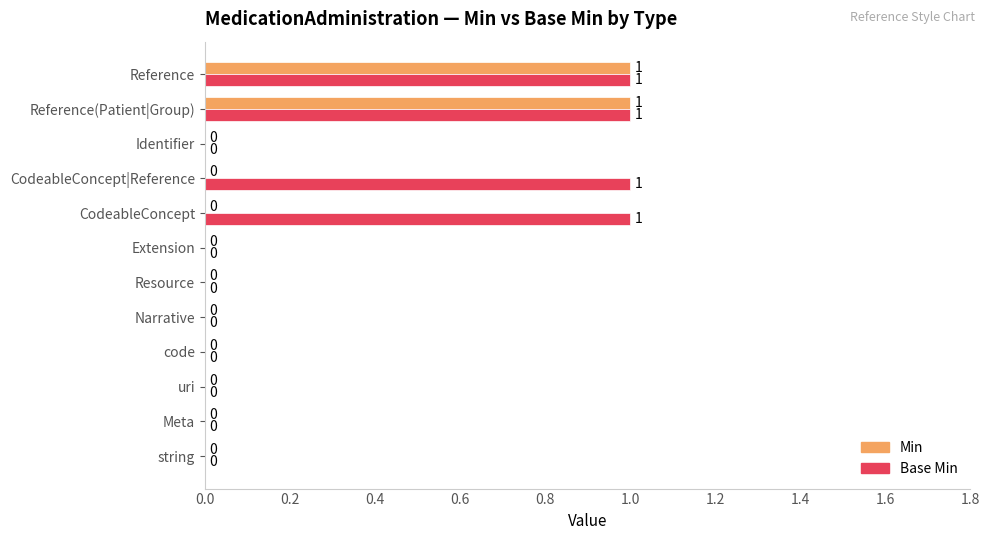

True or false: Base Min has a value of 0 at CodeableConcept|Reference.

False